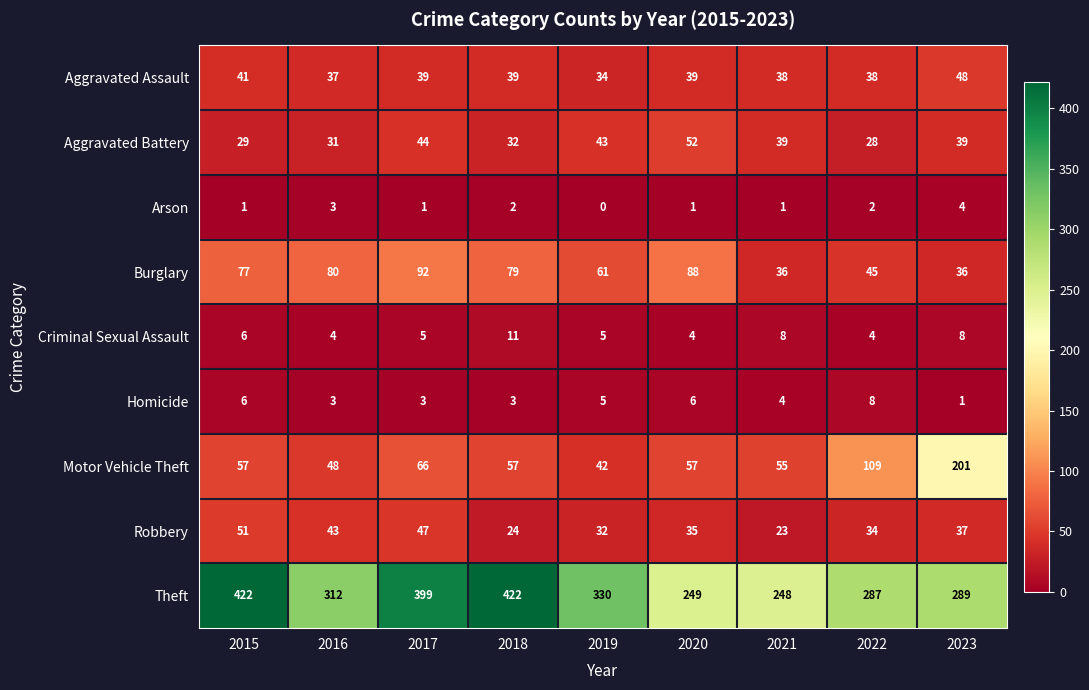

Rank the series at 2021 from lowest to highest value.

Arson, Homicide, Criminal Sexual Assault, Robbery, Burglary, Aggravated Assault, Aggravated Battery, Motor Vehicle Theft, Theft